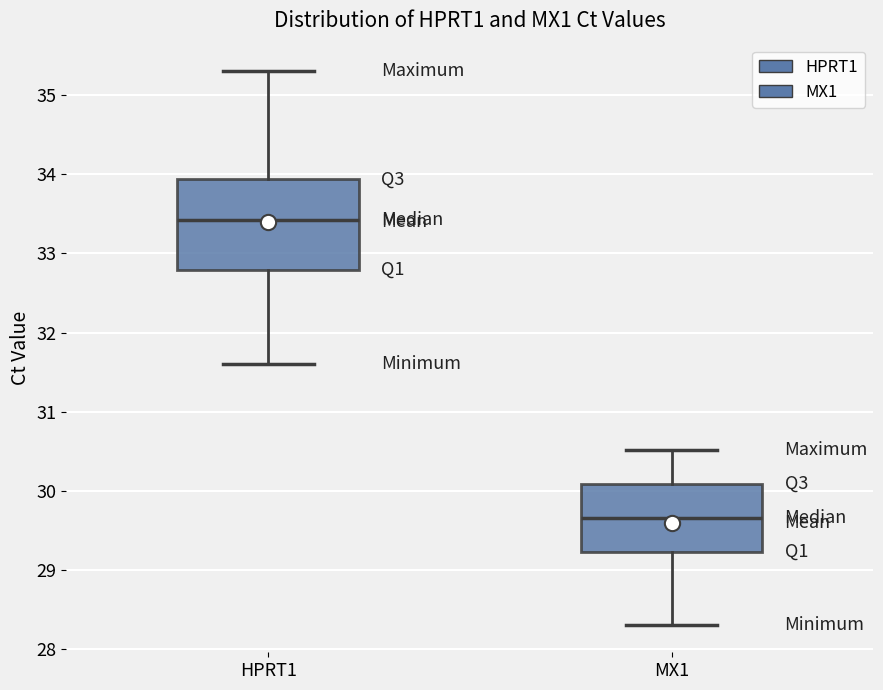

Comparing the boxes themselves (not the whiskers), which one is the tallest?

HPRT1